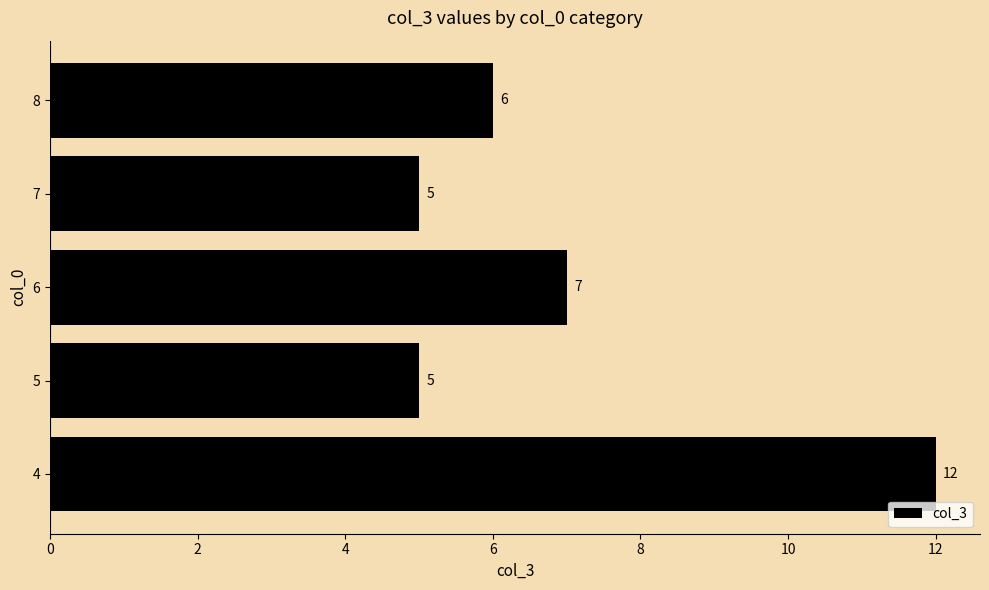

Which category has the highest value across all series?

4